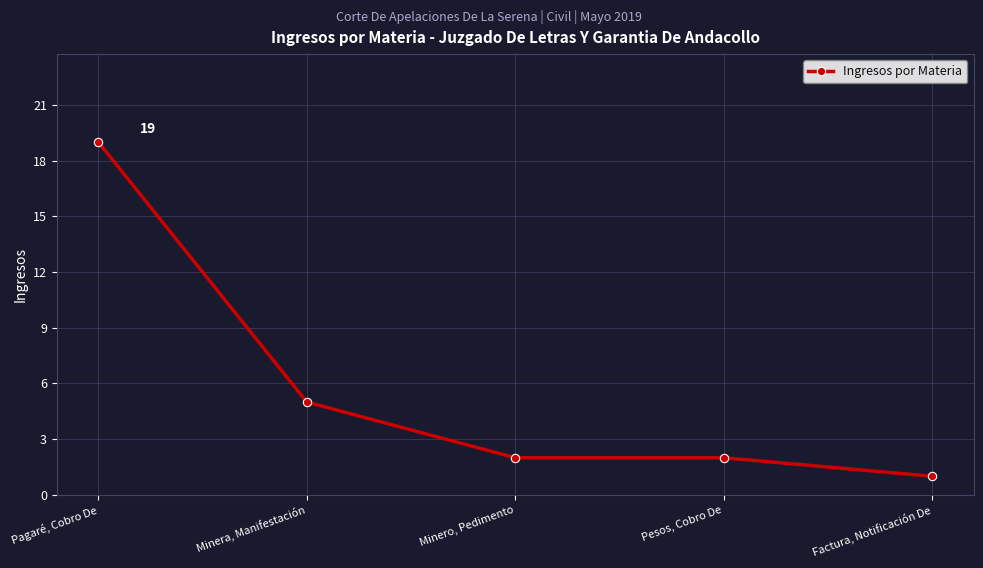

Count the number of categories in the chart.

5